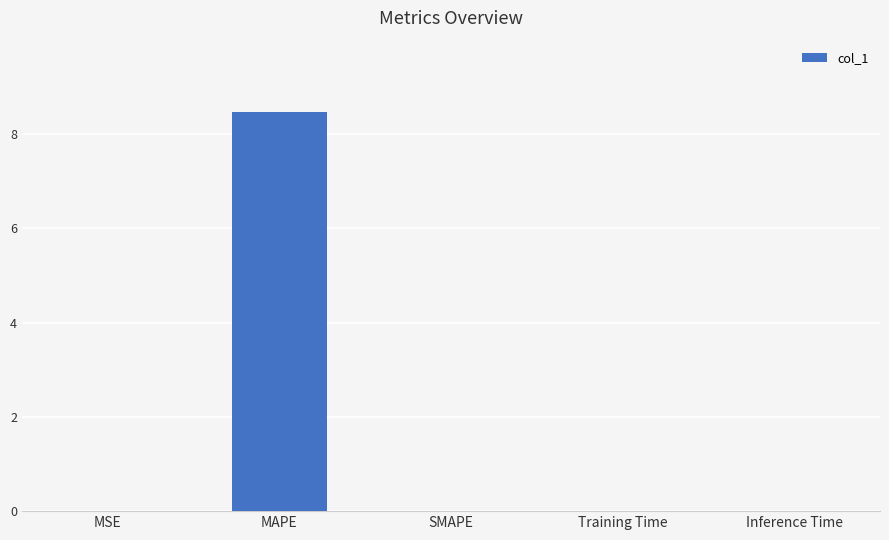

Which has a higher value, MAPE or SMAPE?

MAPE